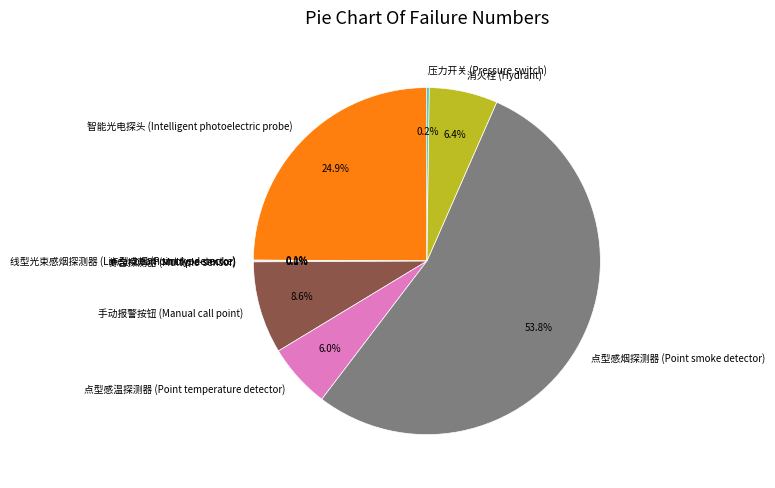

Which category has the biggest portion of the pie?

点型感烟探测器 (Point smoke detector)